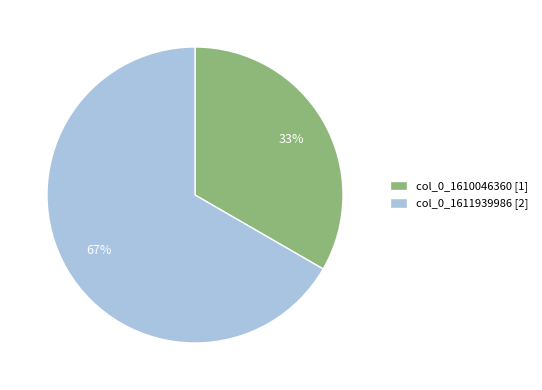

Does any single category account for the majority?

Yes